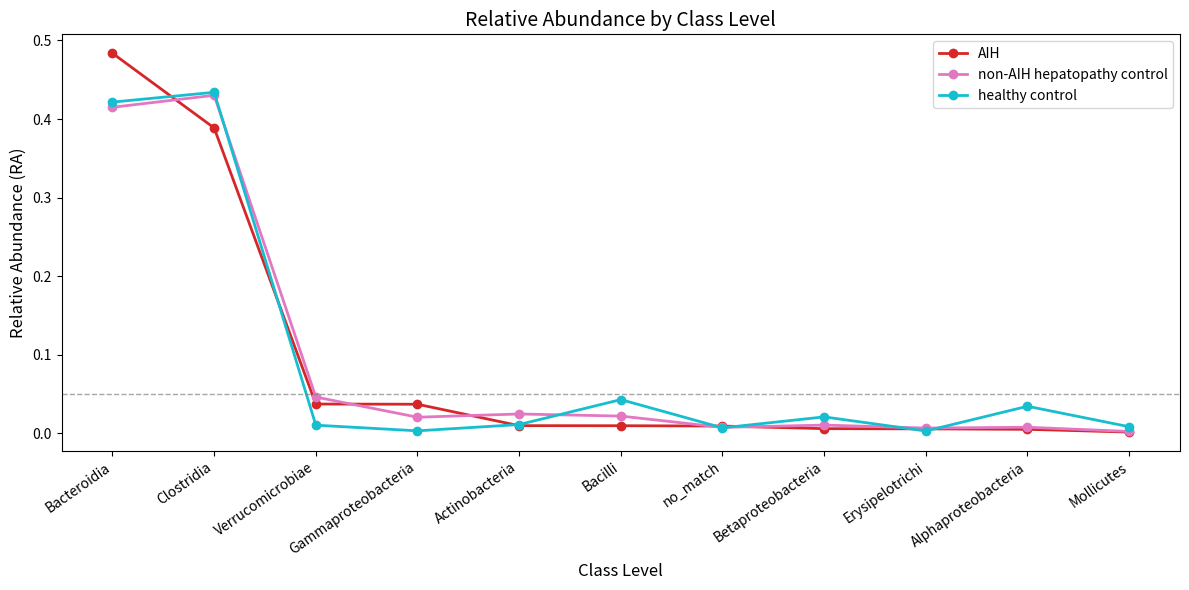

Between Bacilli and Mollicutes, which series saw the biggest shift?

healthy control